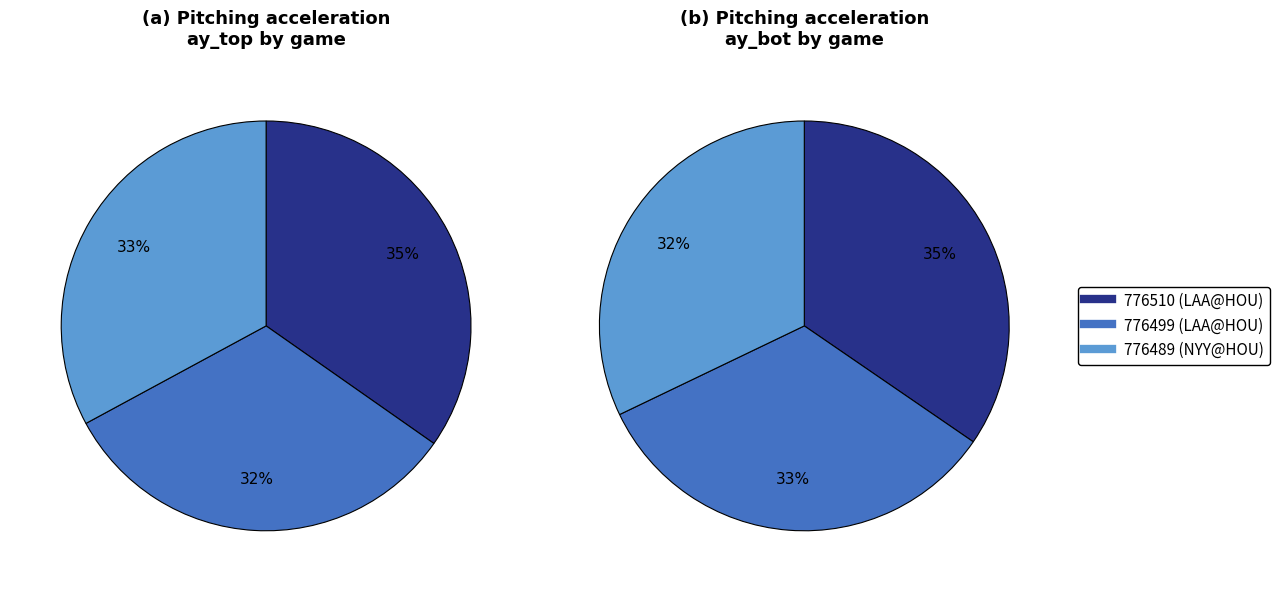

To the nearest percent, what portion does 2 represent?

32%